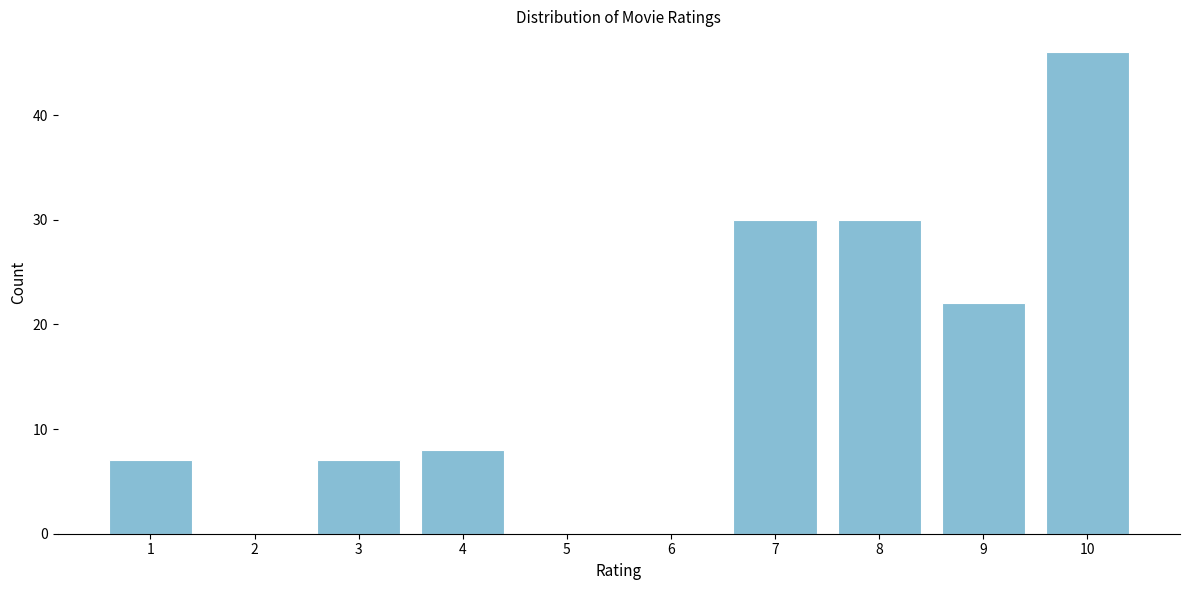

Reading left to right, list all the values displayed in this chart.

1=7	2=0	3=7	4=8	5=0	6=0	7=30	8=30	9=22	10=46